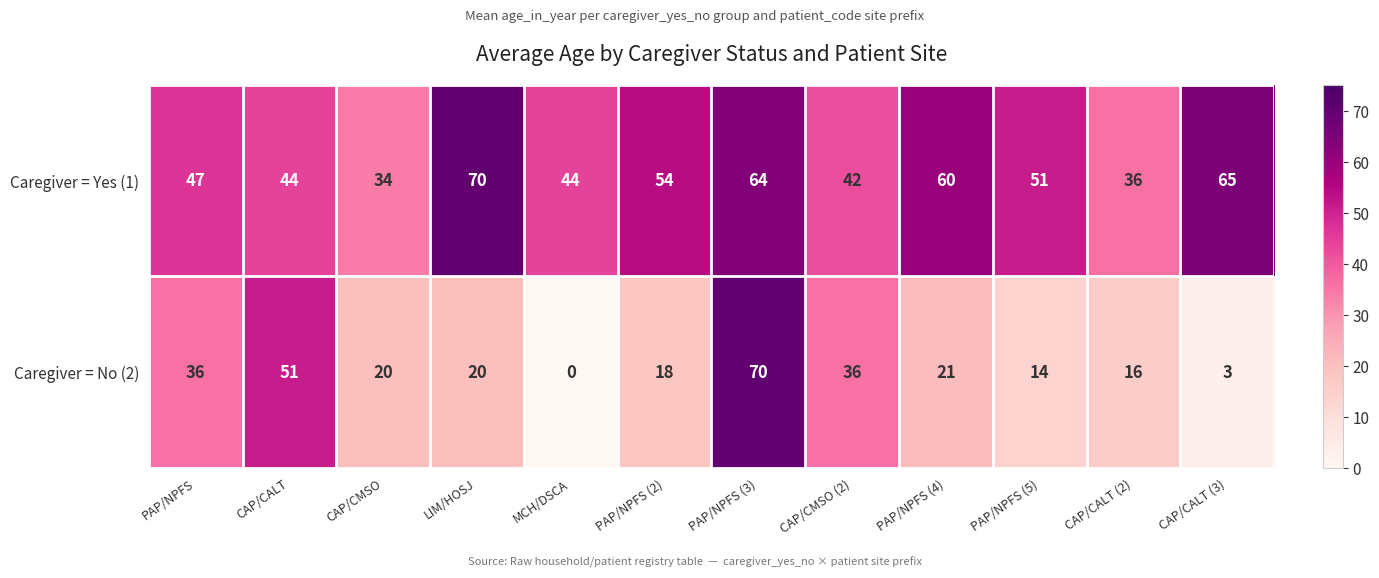

Reading right to left, what are all the values shown in this chart?

Caregiver = Yes (1): CAP/CALT (3)=65	CAP/CALT (2)=36	PAP/NPFS (5)=51	PAP/NPFS (4)=60	CAP/CMSO (2)=42	PAP/NPFS (3)=64	PAP/NPFS (2)=54	MCH/DSCA=44	LIM/HOSJ=70	CAP/CMSO=34	CAP/CALT=44	PAP/NPFS=47
Caregiver = No (2): CAP/CALT (3)=3	CAP/CALT (2)=16	PAP/NPFS (5)=14	PAP/NPFS (4)=21	CAP/CMSO (2)=36	PAP/NPFS (3)=70	PAP/NPFS (2)=18	MCH/DSCA=0	LIM/HOSJ=20	CAP/CMSO=20	CAP/CALT=51	PAP/NPFS=36